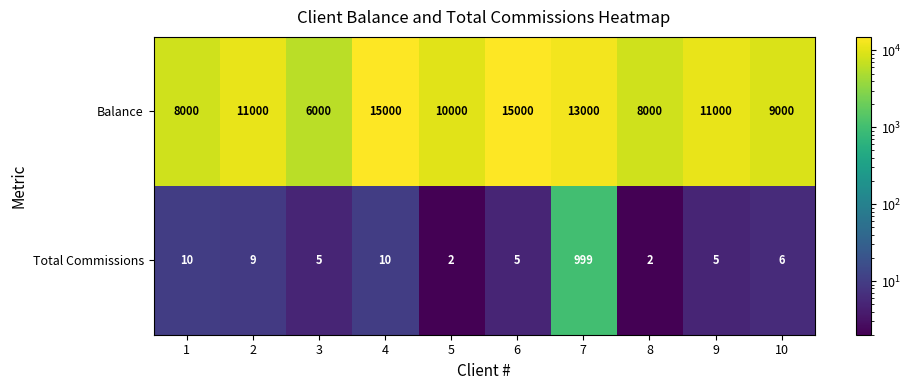

How many distinct data groups are displayed?

2